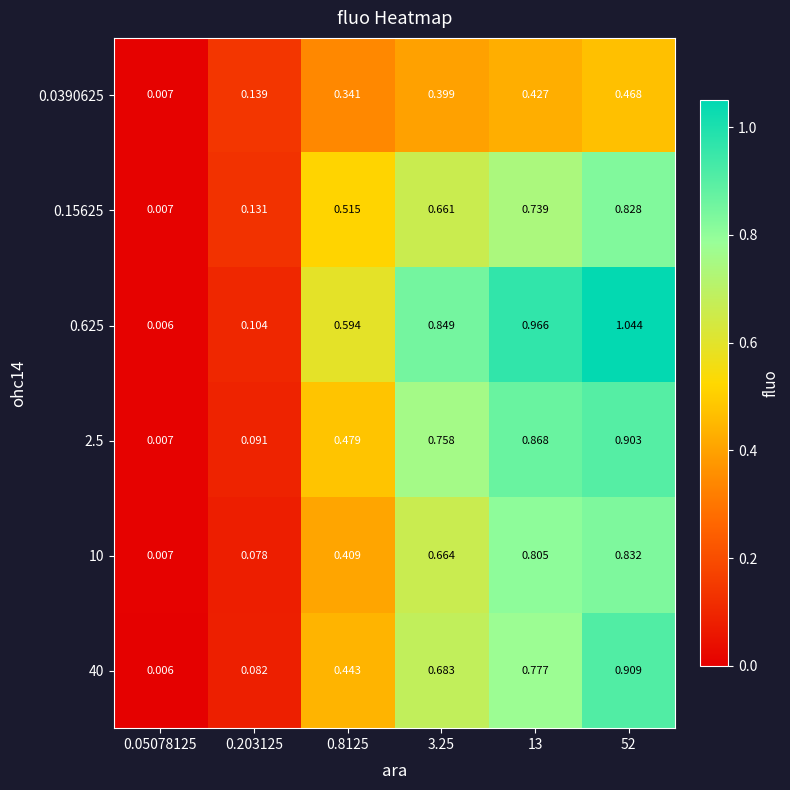

Is the value of 10 at 0.203125 greater than the value of 40 at 0.05078125?

Yes